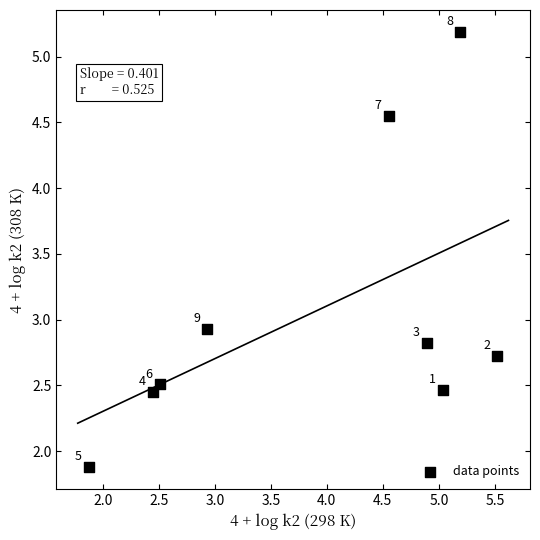

What is the average X value?

3.9